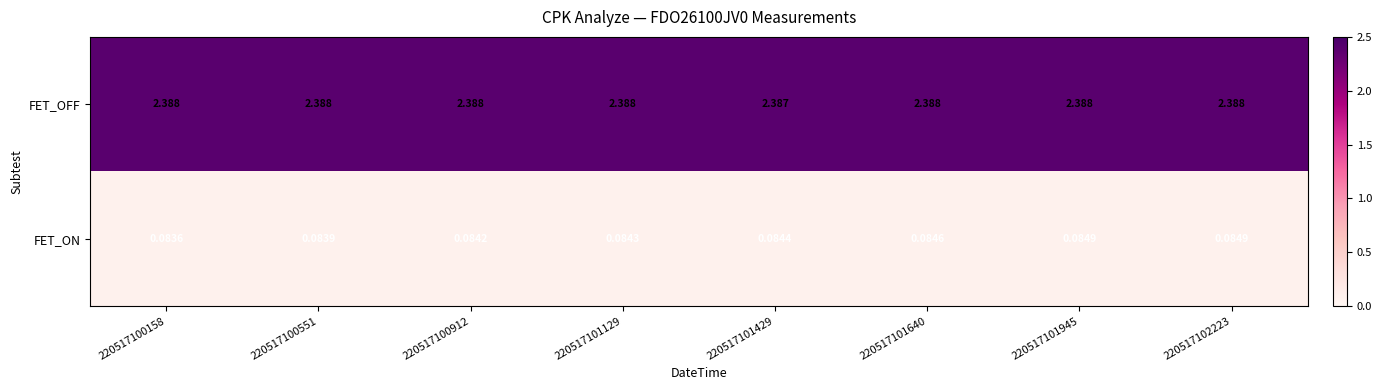

List the series in order of their peak value, highest first.

FET_OFF, FET_ON